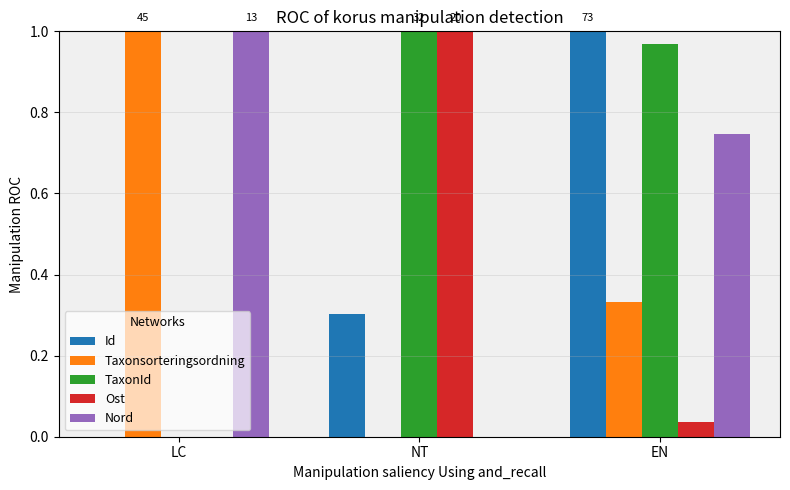

Are the bars grouped side by side (vs. stacked)?

Yes